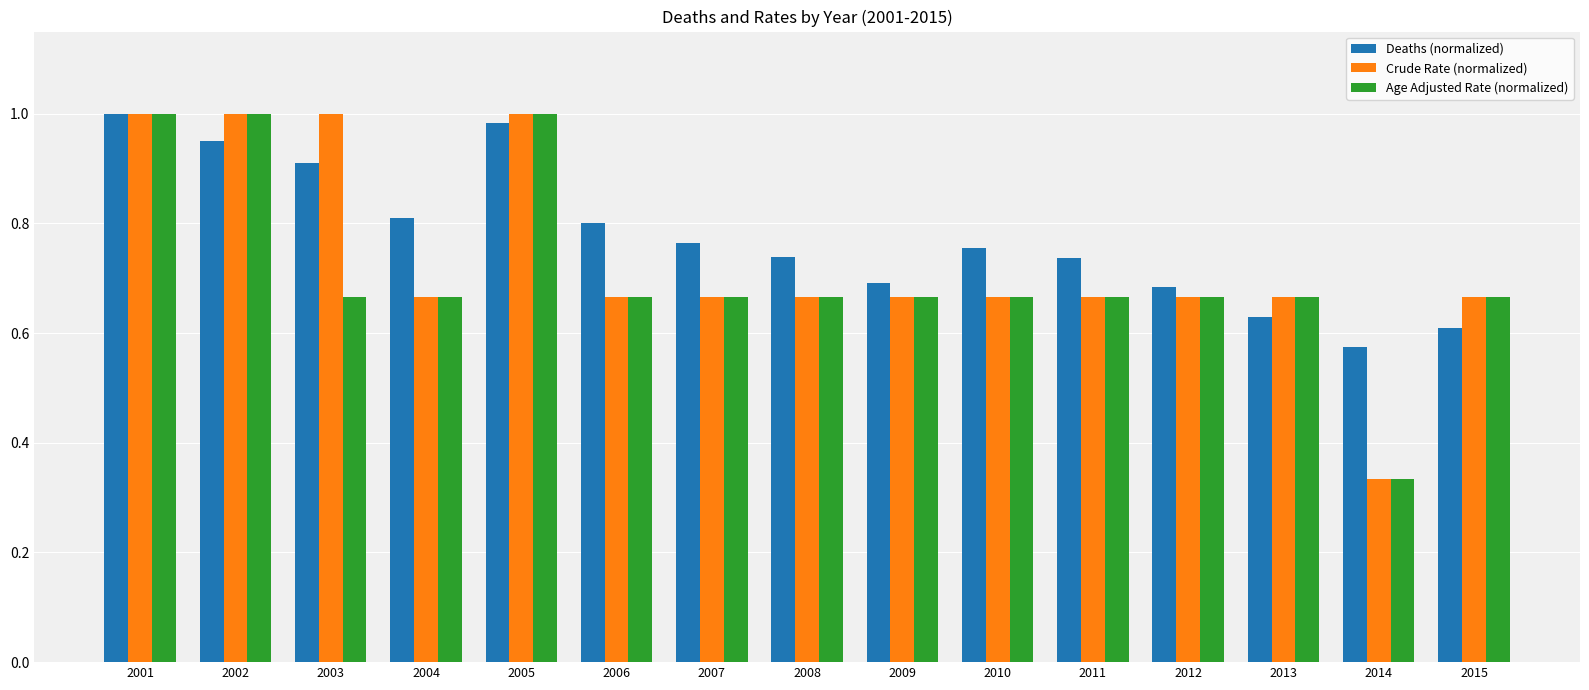

How many series are shown in this chart?

3